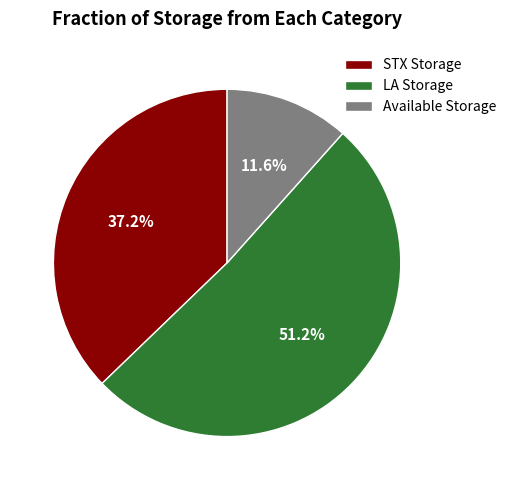

What is the ratio of the value at STX Storage to the value at Available Storage?

3.2